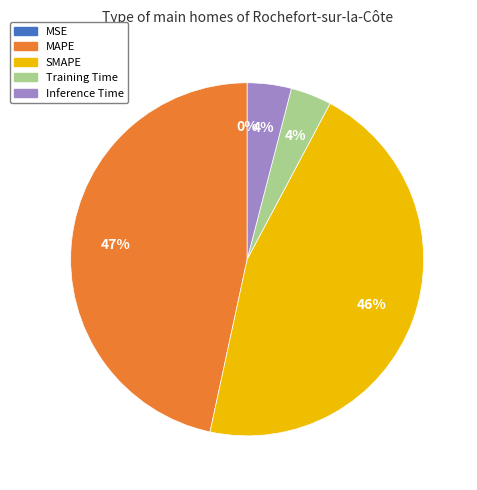

Is there a majority slice in this chart?

No